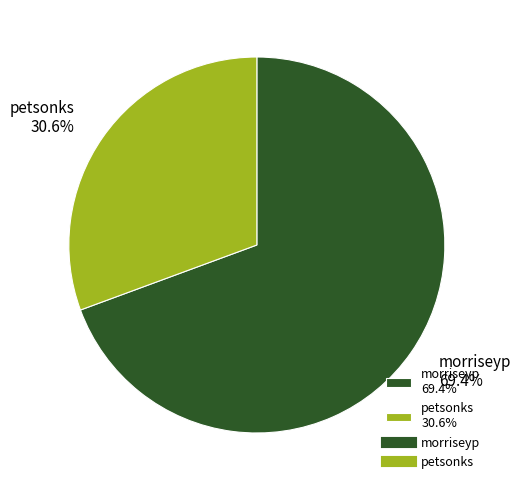

What percentage is the morriseyp slice, to the nearest percent?

69%